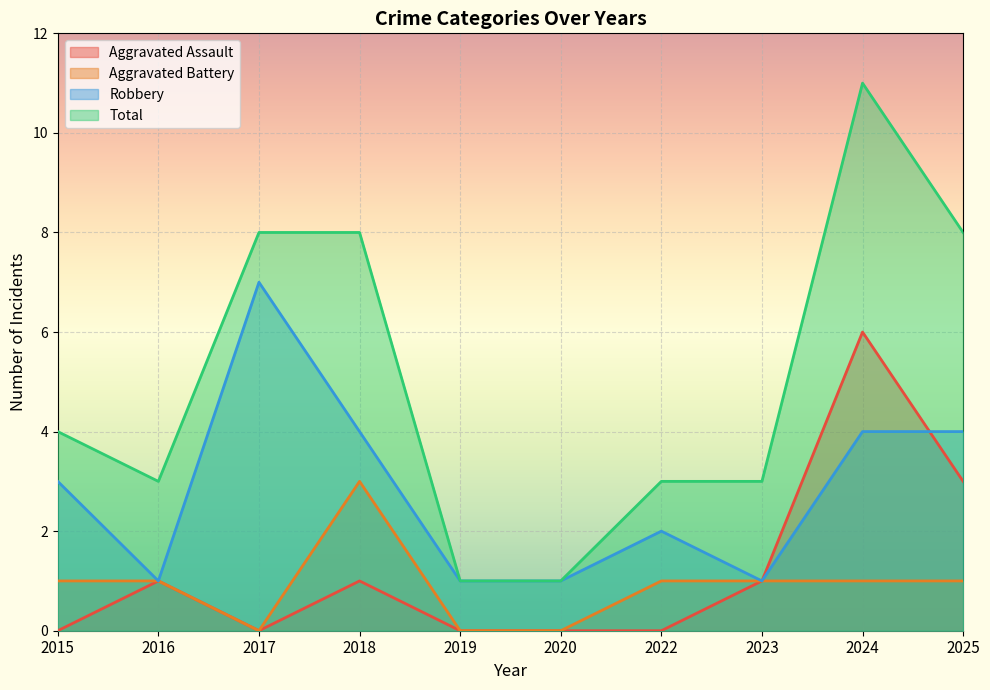

Reading right to left, list all the values displayed in this chart.

Aggravated Assault: 3	6	1	0	0	0	1	0	1	0
Aggravated Battery: 1	1	1	1	0	0	3	0	1	1
Robbery: 4	4	1	2	1	1	4	7	1	3
Total: 8	11	3	3	1	1	8	8	3	4